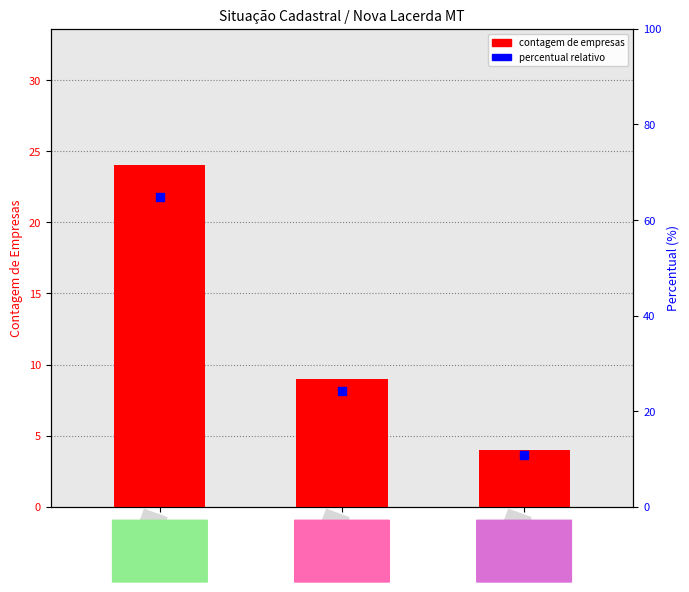

Which series has the largest Y range (max minus min)?

percentile rank